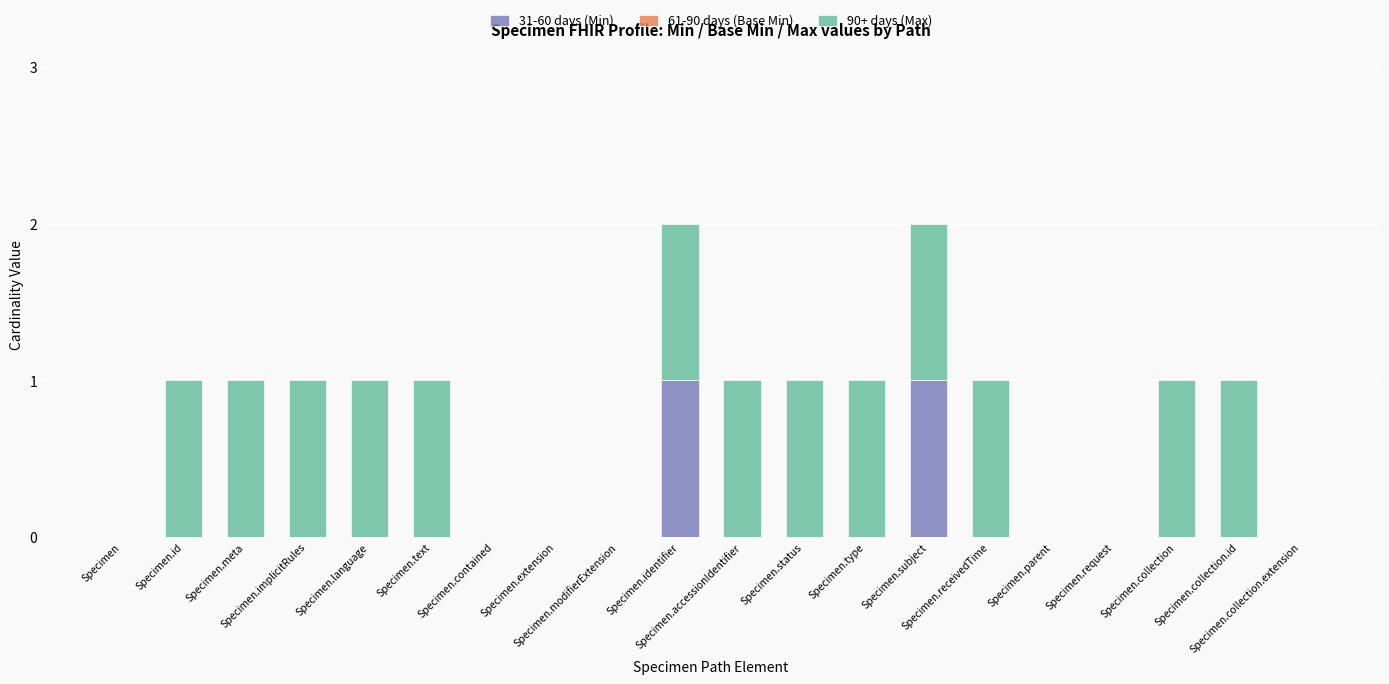

Are the bars horizontal?

No